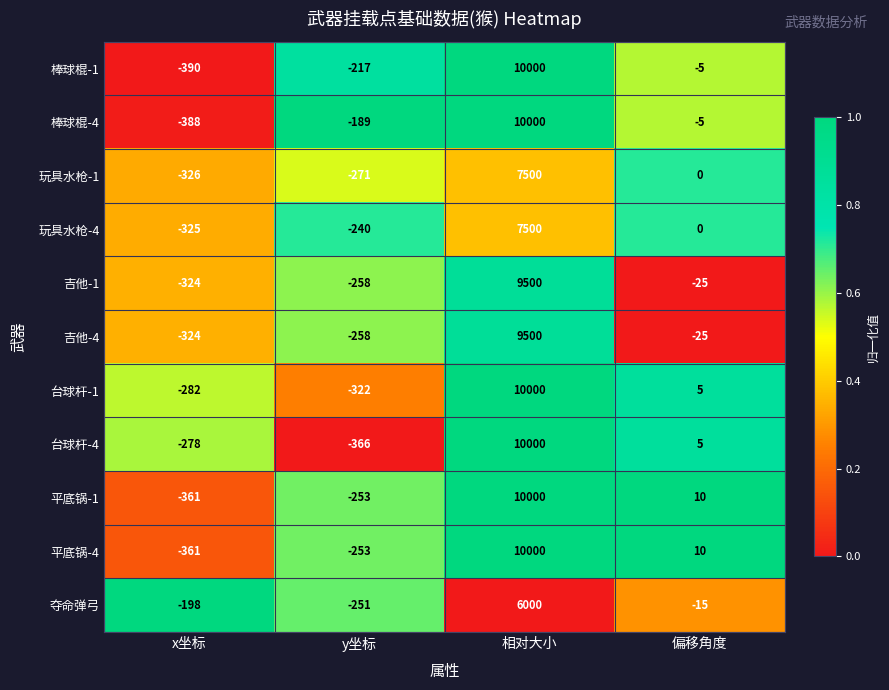

What is the lowest value of the 棒球棍-1 series?

-390